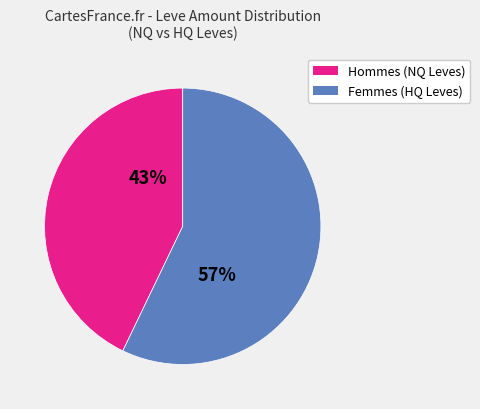

To the nearest percent, what is the difference between the largest and smallest slice percentages?

14%